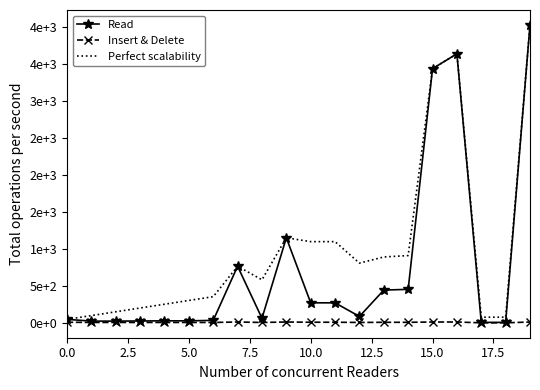

What are all the series names shown in the legend?

Read, Insert & Delete, Perfect scalability